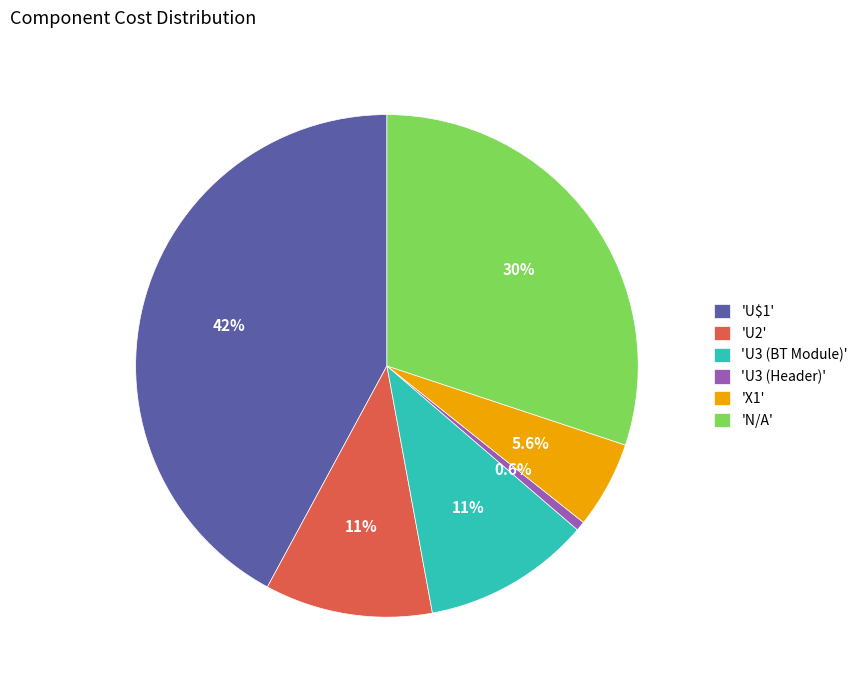

To the nearest percent, what is the average slice percentage?

17%